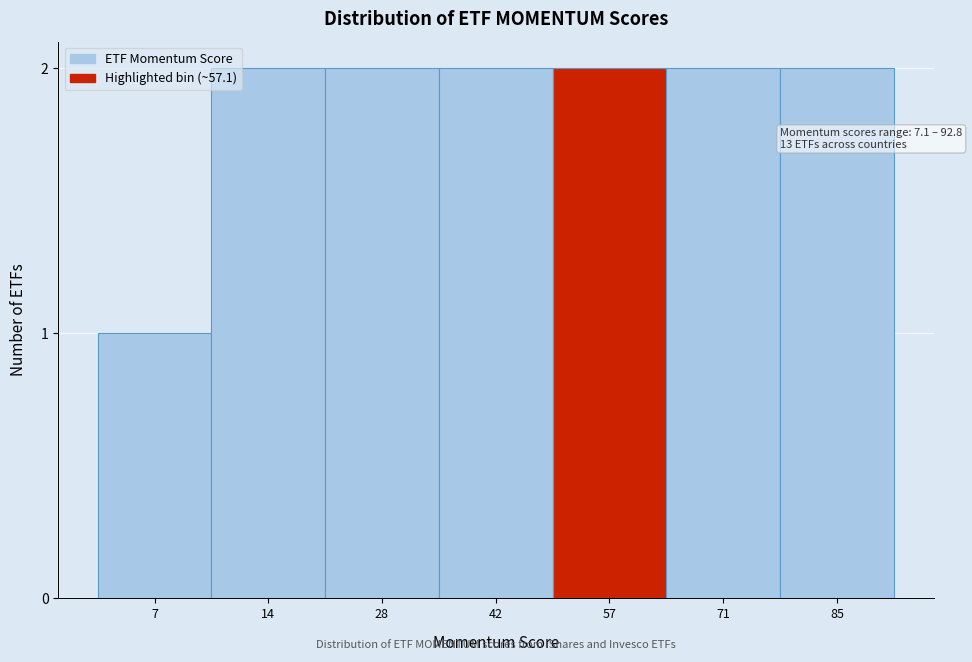

Reading left to right, what are all the values shown in this chart?

7=1	14=2	28=2	42=2	57=2	71=2	85=2